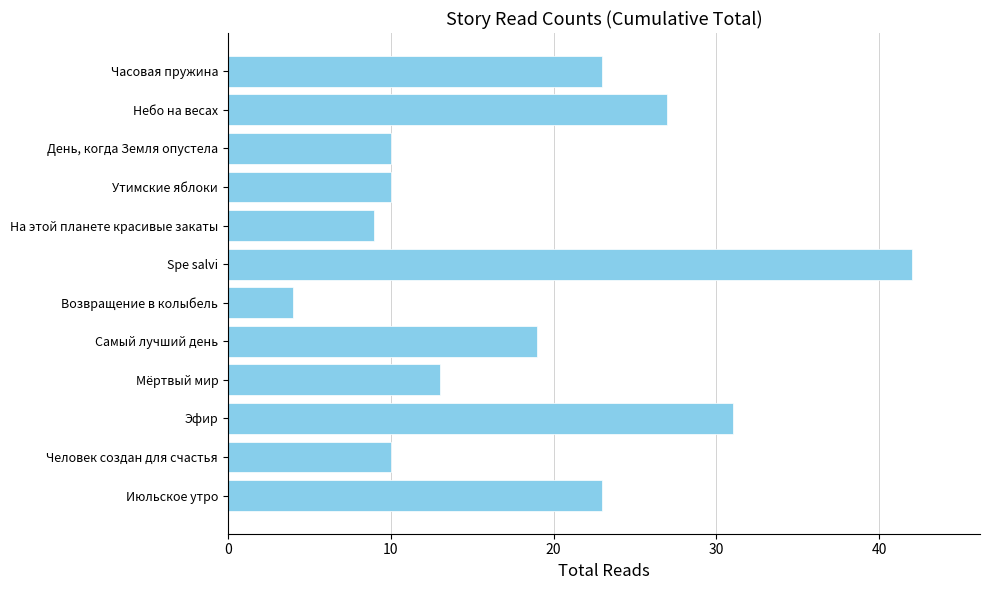

How many values are below 19?

6